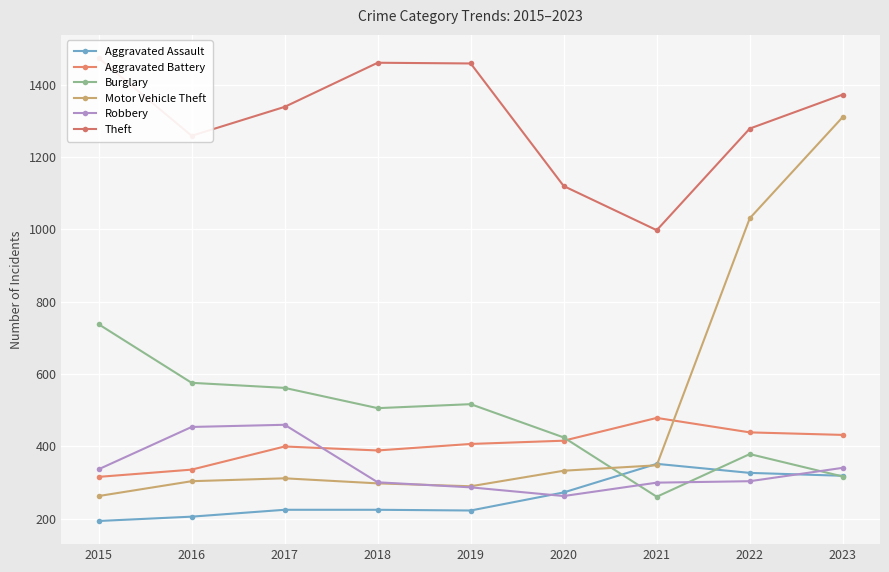

Count the number of categories in the chart.

9